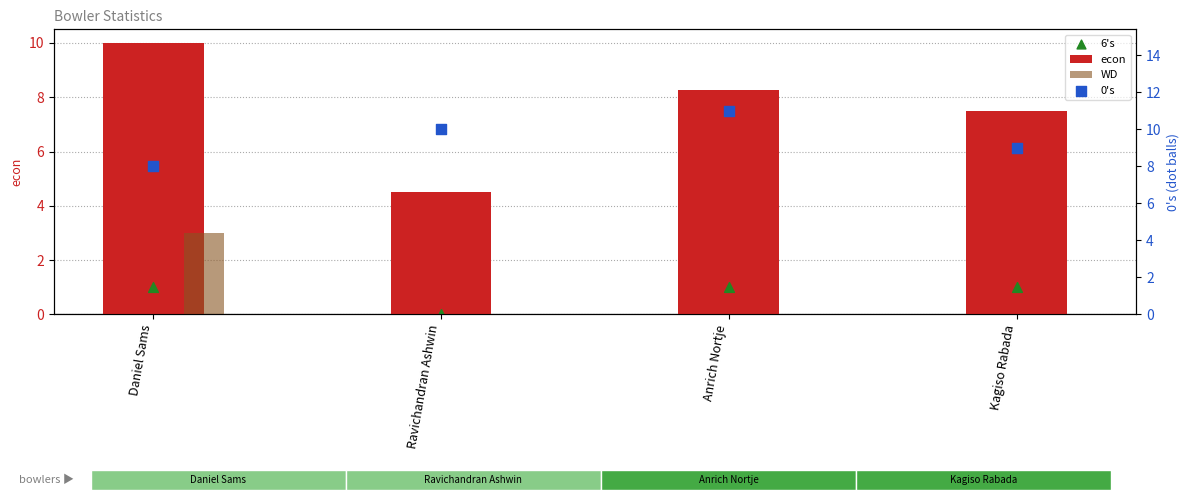

Is the value of WD at Daniel Sams greater than the value of 6's at Daniel Sams?

Yes